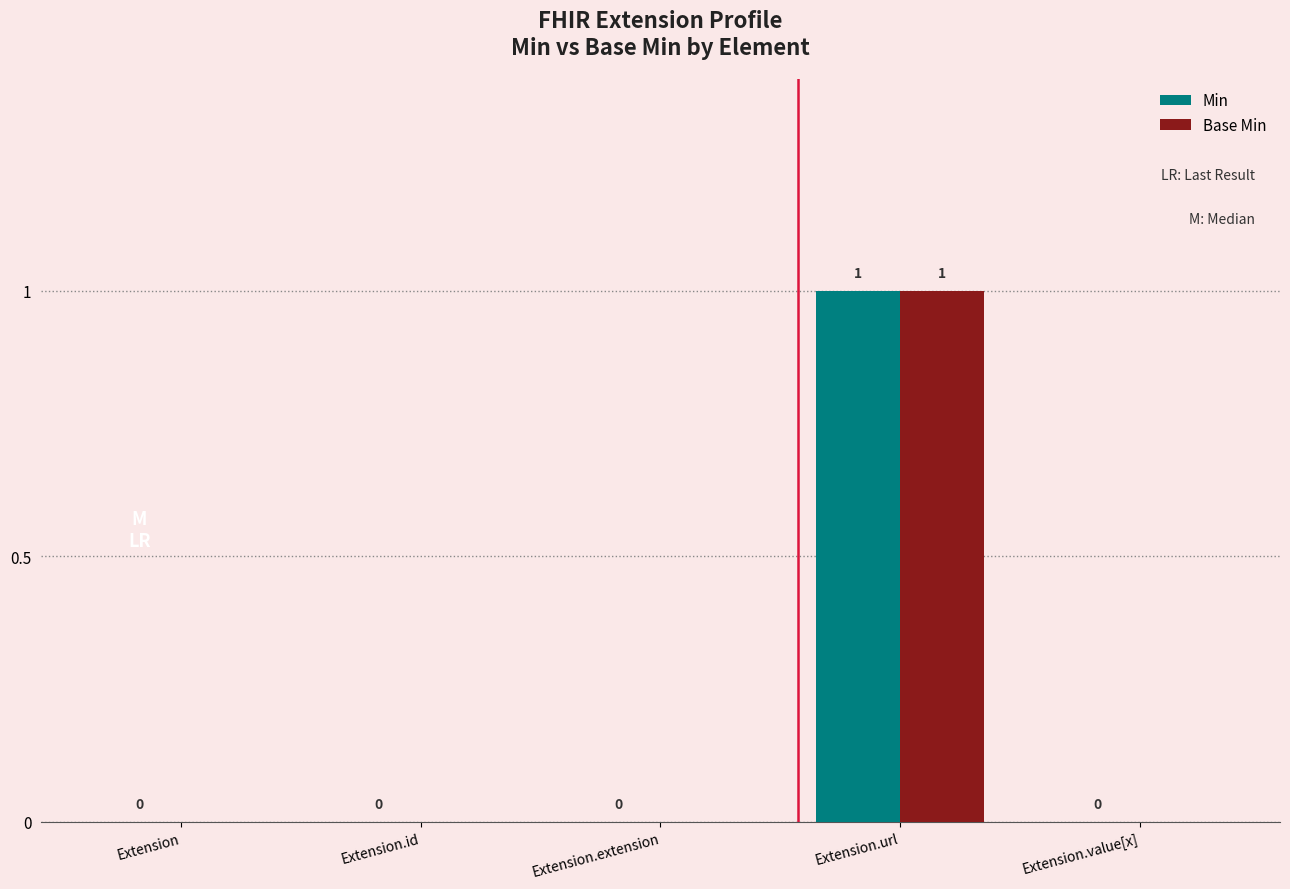

Is it true that Base Min equals -1 at Extension.id?

False